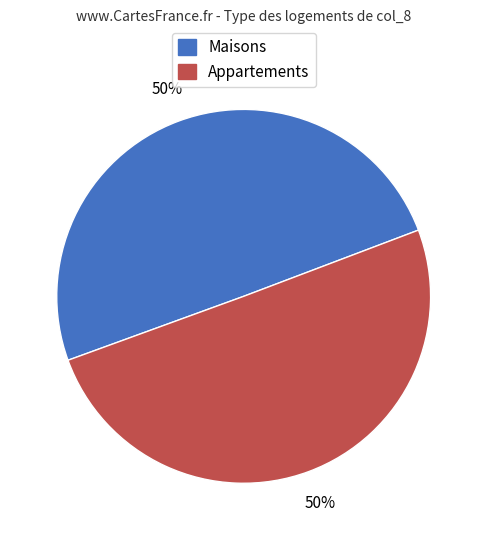

What is the ratio of the value at Maisons to the value at Appartements?

1.0